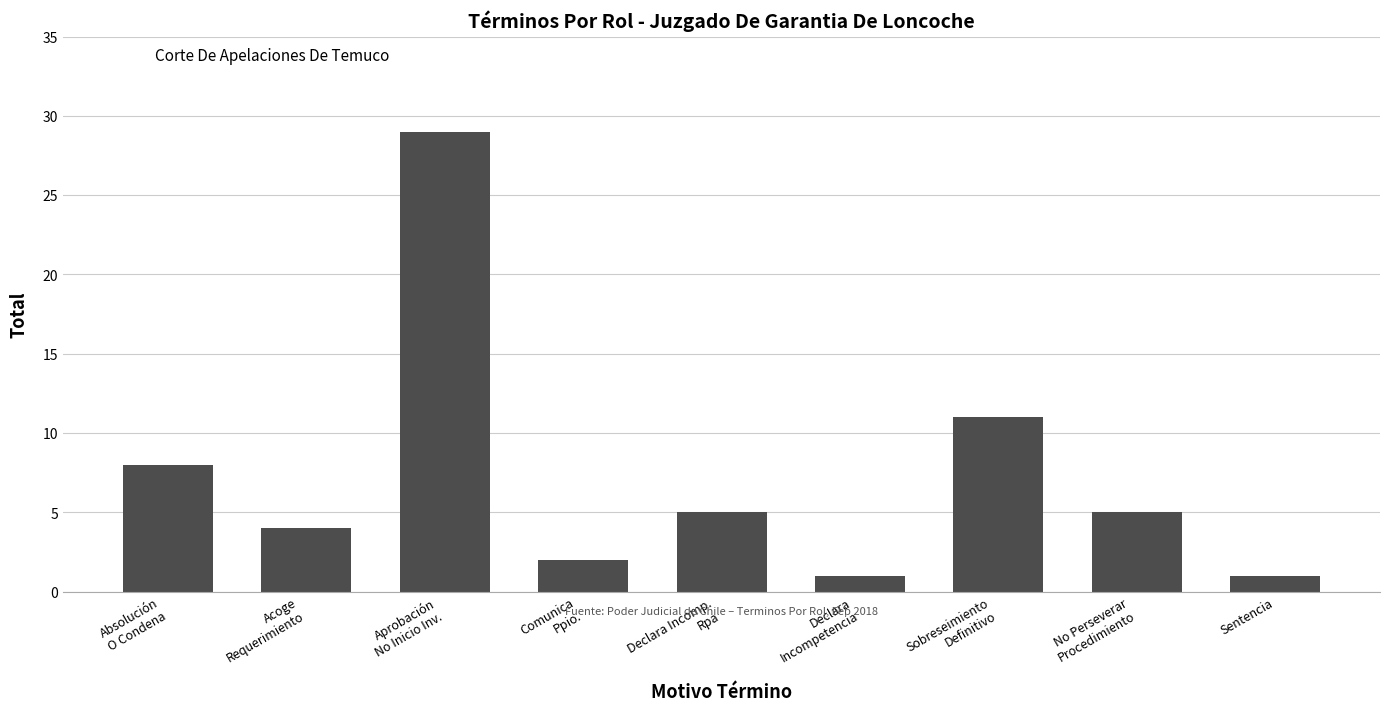

What position from the left is Sentencia?

9